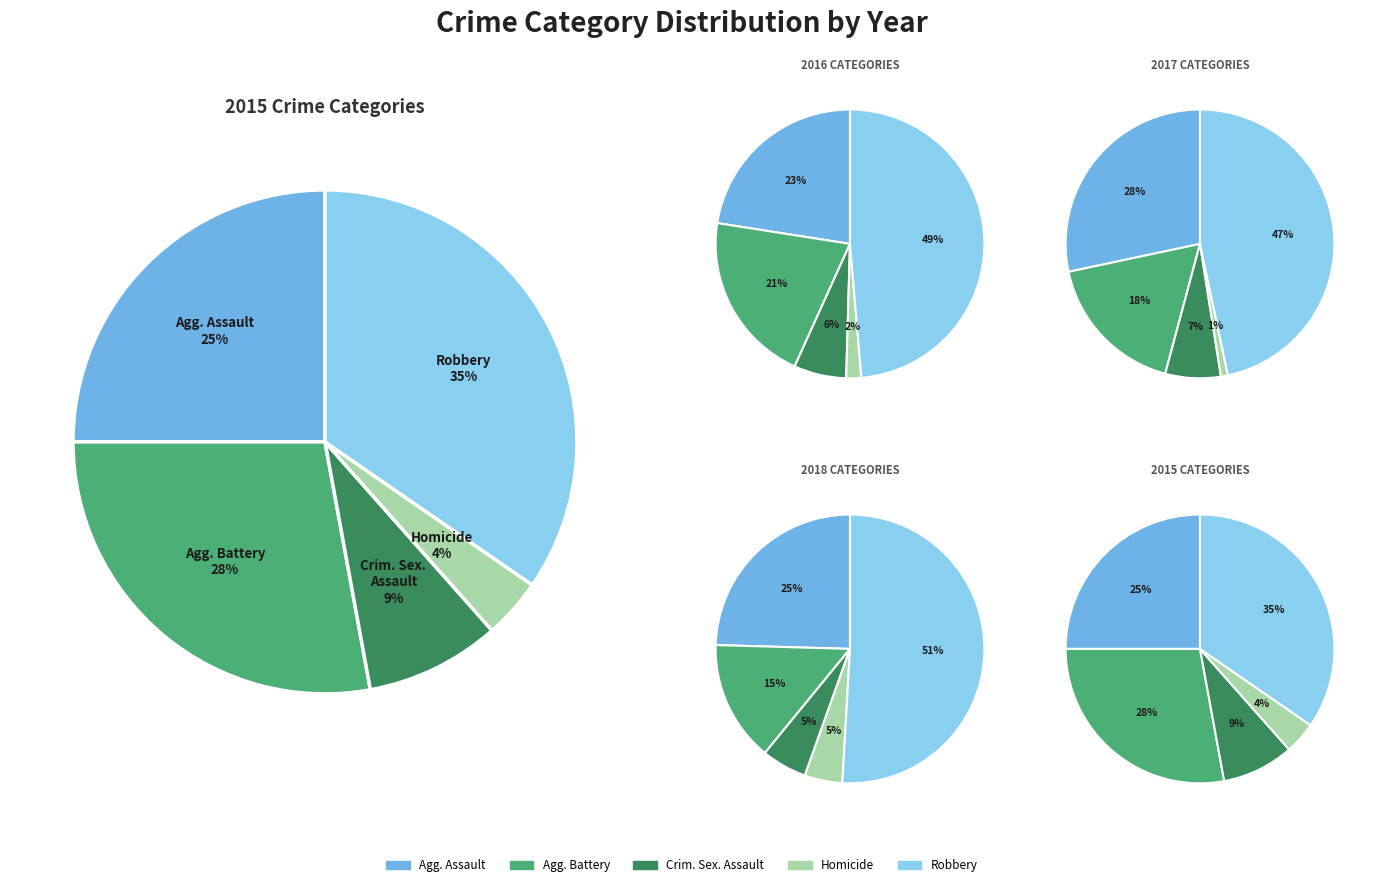

To the nearest percent, what is the average slice percentage?

20%